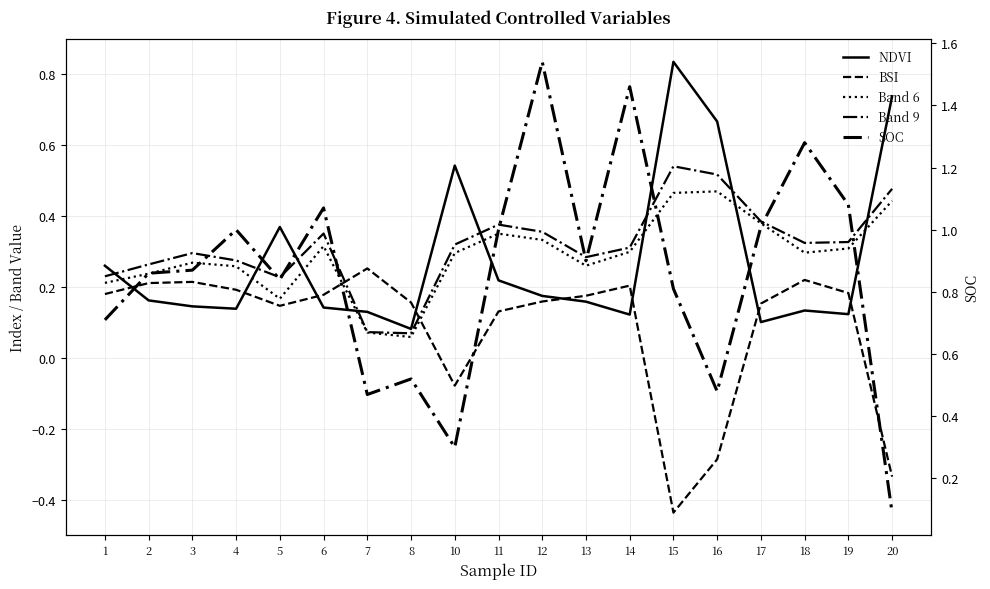

What is the sum of all Band 9 values?

6.0